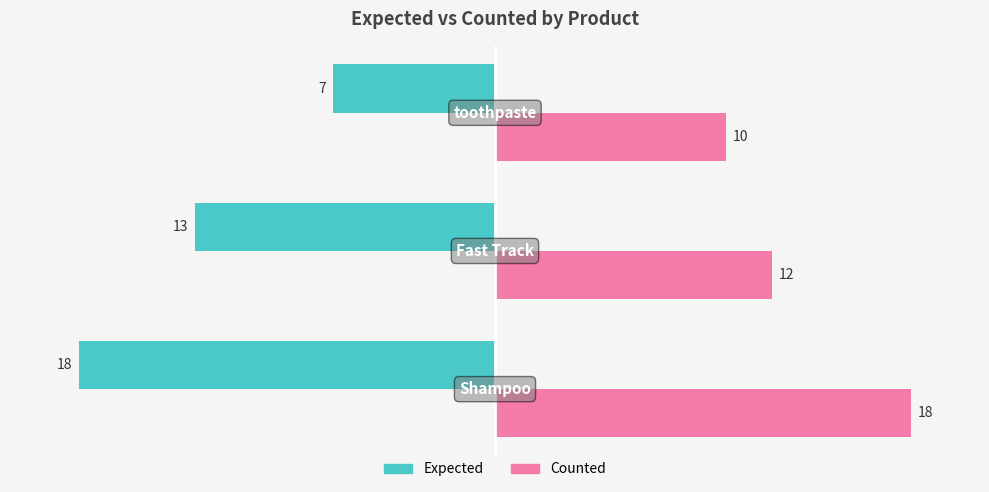

Which series has the largest total across all categories?

Counted